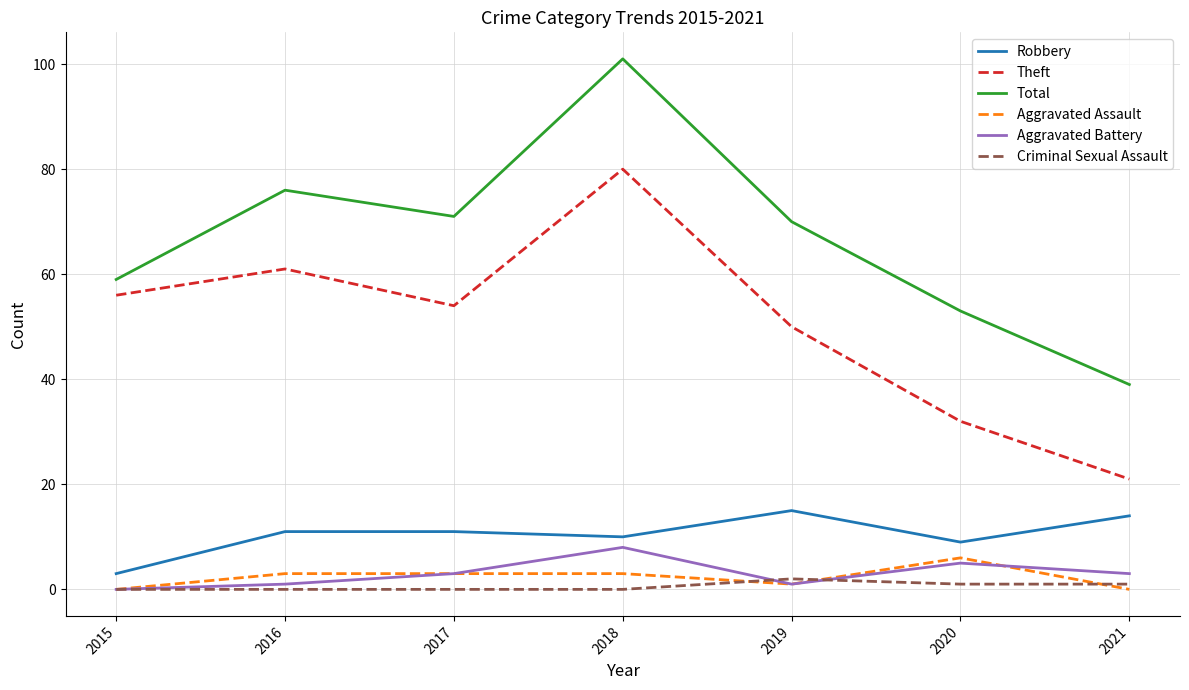

At 2018, list the series in order from smallest to largest.

Criminal Sexual Assault, Aggravated Assault, Aggravated Battery, Robbery, Theft, Total